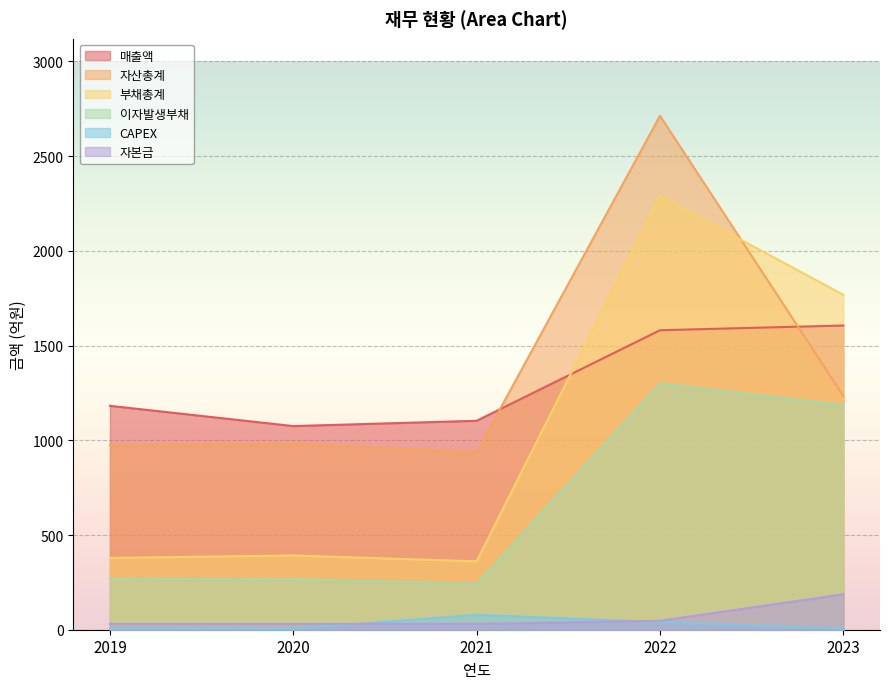

In 매출액, how many points are lower than both neighbors (excluding endpoints)?

1